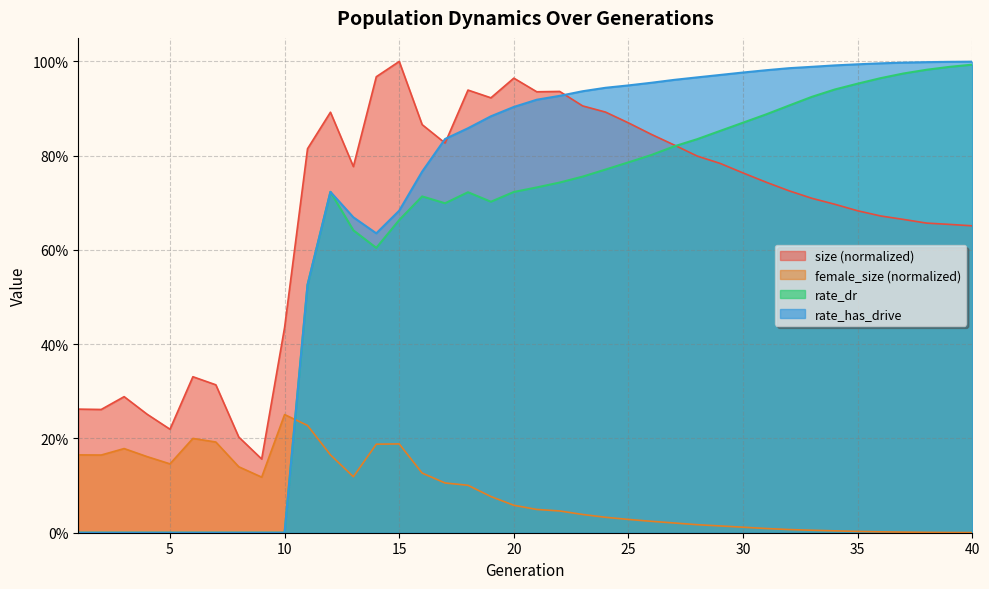

Does the chart display data point markers on the line(s)?

No